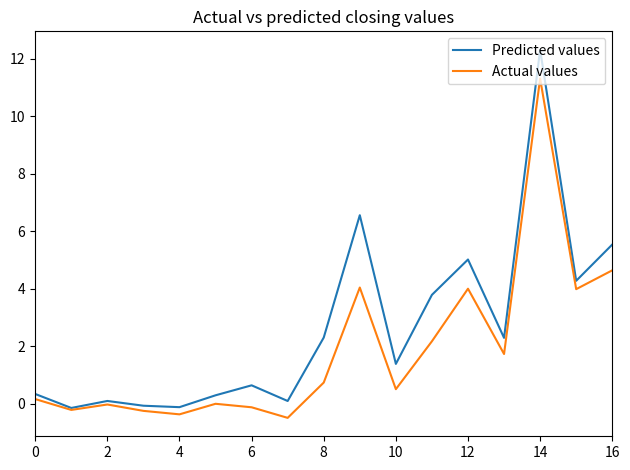

What is the smallest value displayed?

-0.5